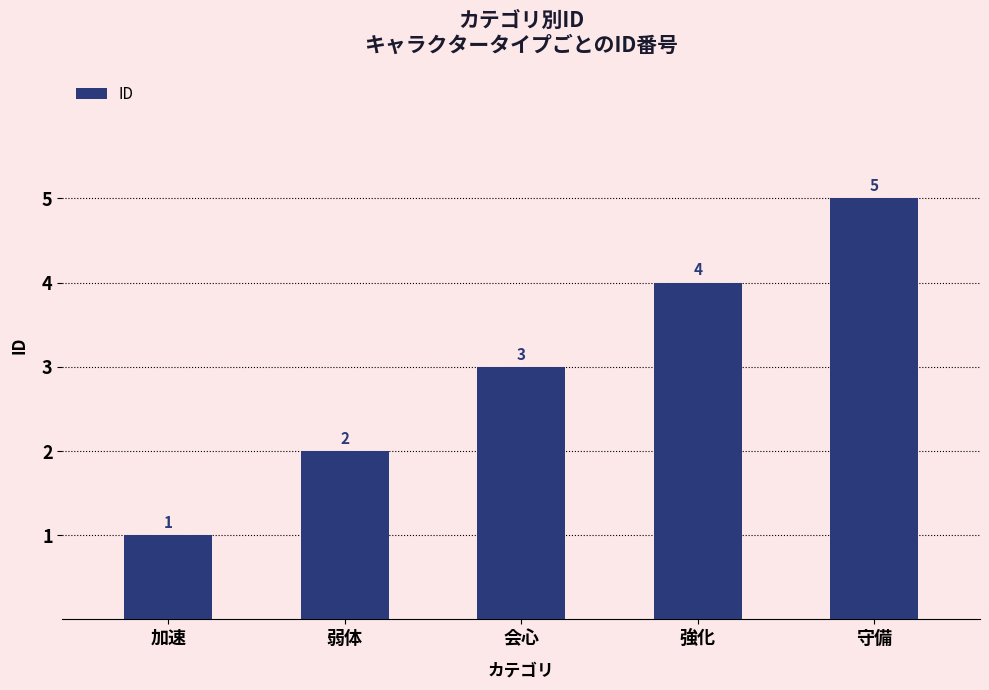

Count the values in the range 2 to 4.

3